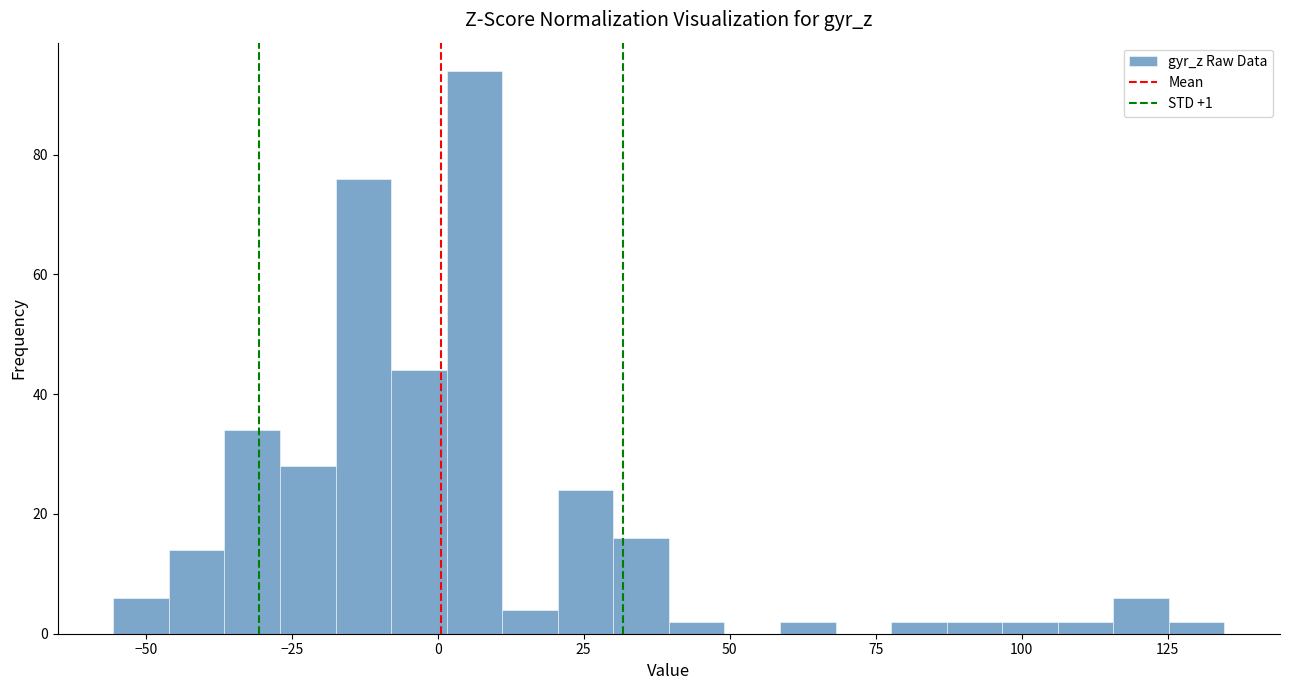

Read against the x-axis, roughly where is the centre of the tallest bar?

5